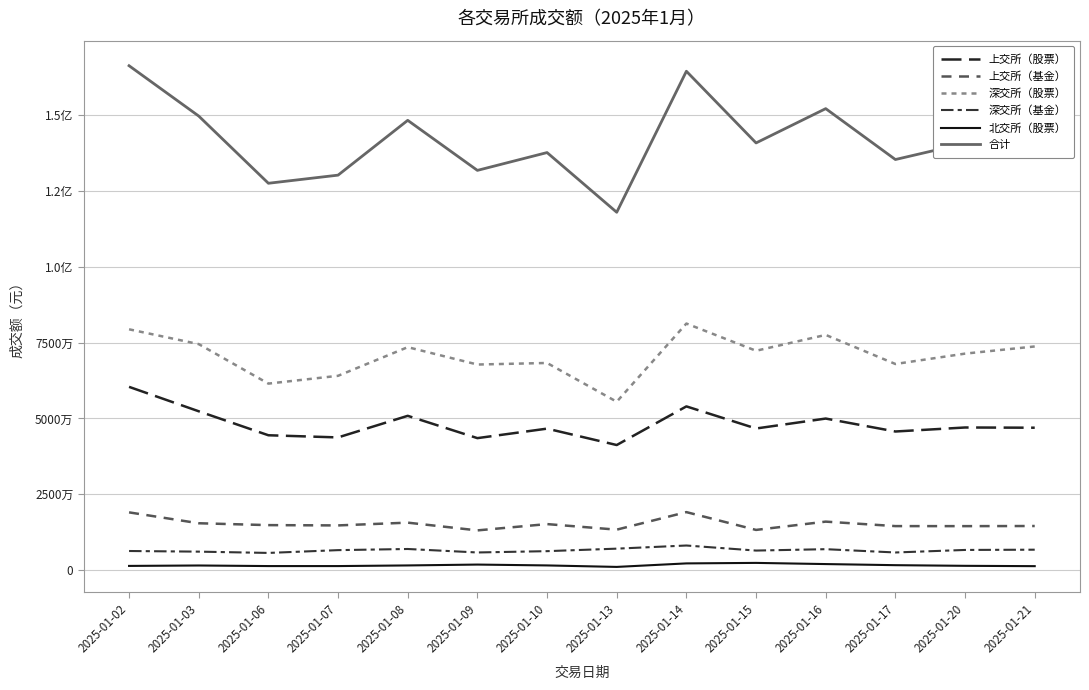

Does the chart have visible grid lines?

Yes